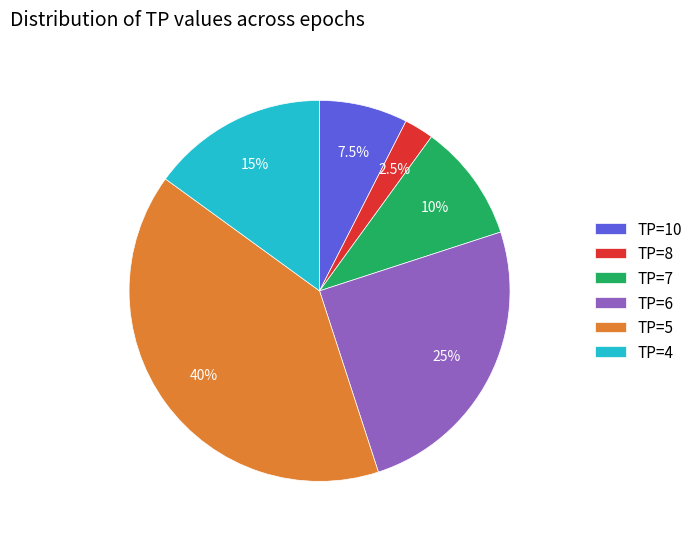

Rank the categories by value from highest to lowest.

TP=5, TP=6, TP=4, TP=7, TP=10, TP=8